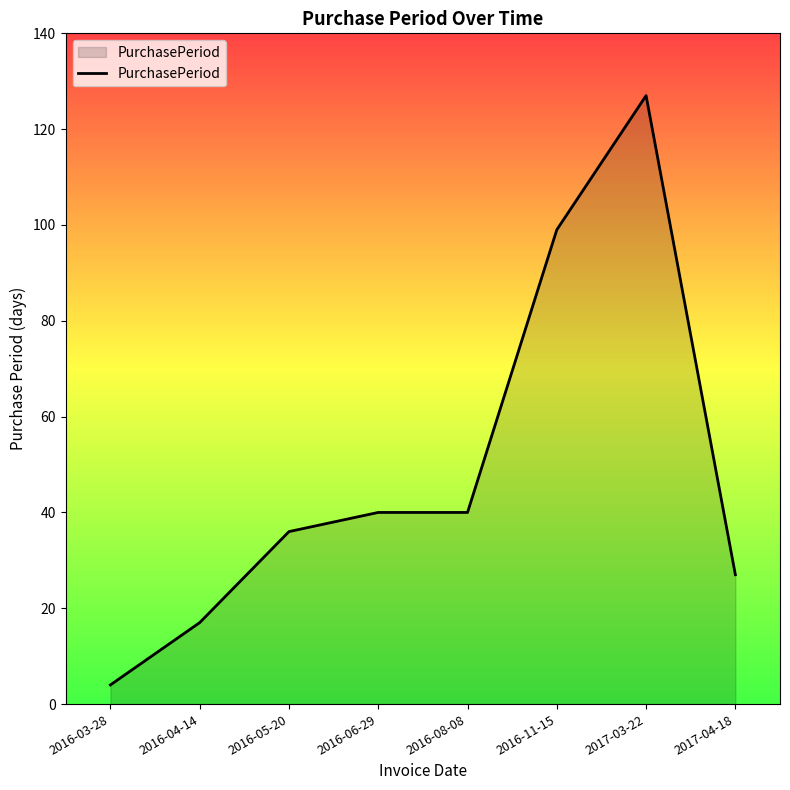

Which has a higher value, 2016-05-20 or 2016-06-29?

2016-06-29